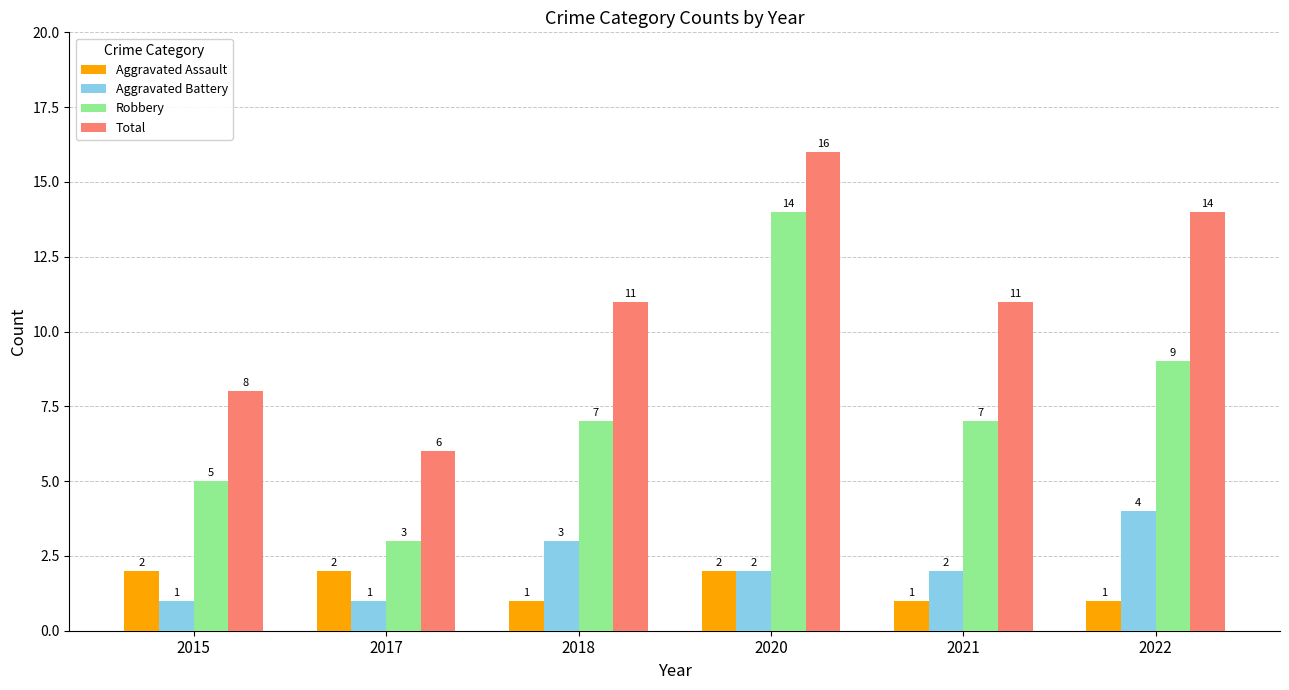

What is the approximate value of Total at 2022, to the nearest 10?

10